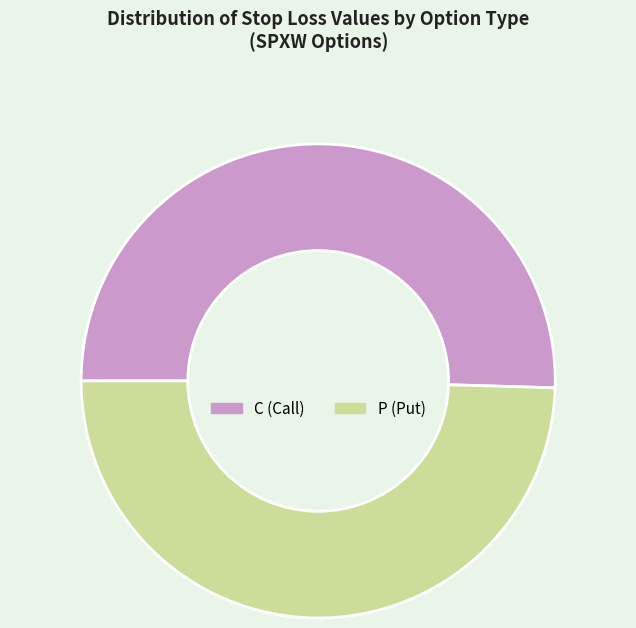

Combined, do P (Put) and C (Call) account for over 50%?

Yes